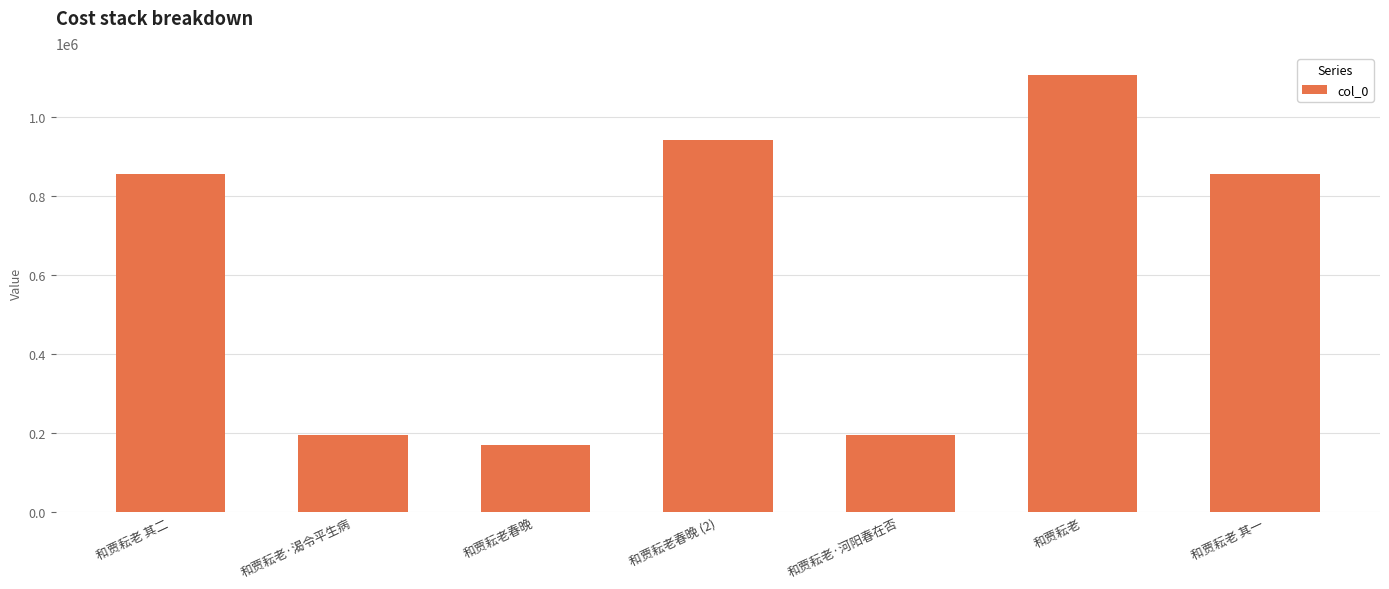

Read the value at 和贾耘老 其二.

855032